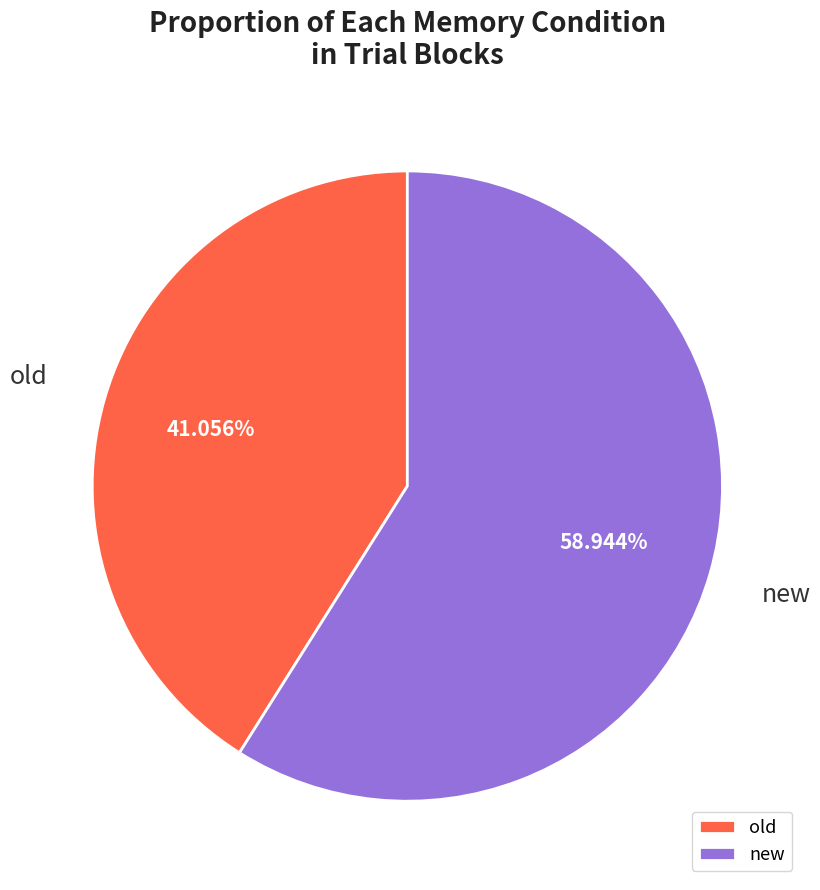

Is the sum of new and old greater than half?

Yes